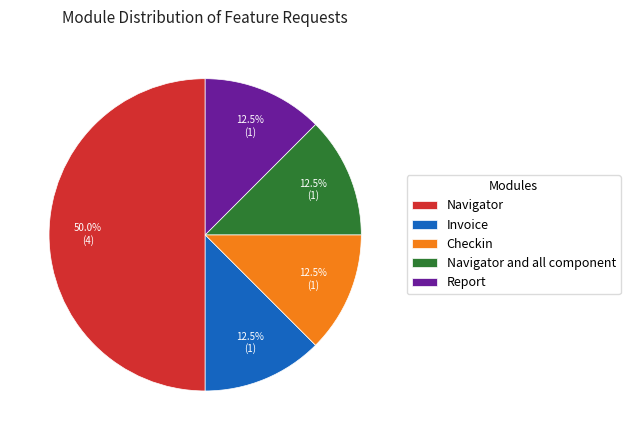

How many segments does this pie chart have?

5